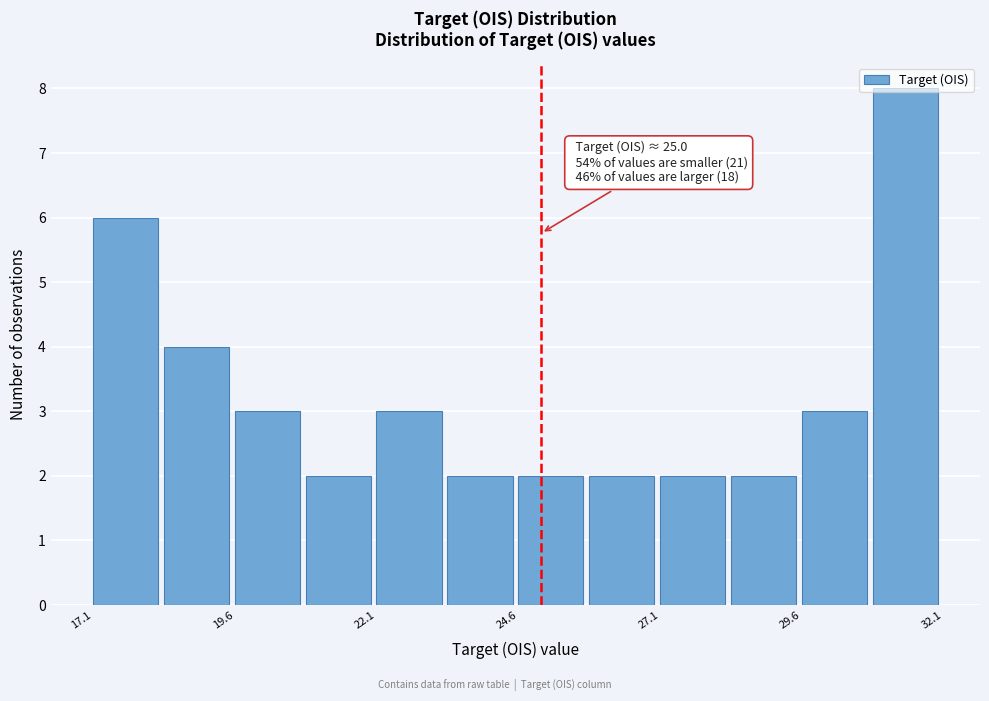

Read against the x-axis, roughly where is the centre of the tallest bar?

31.5